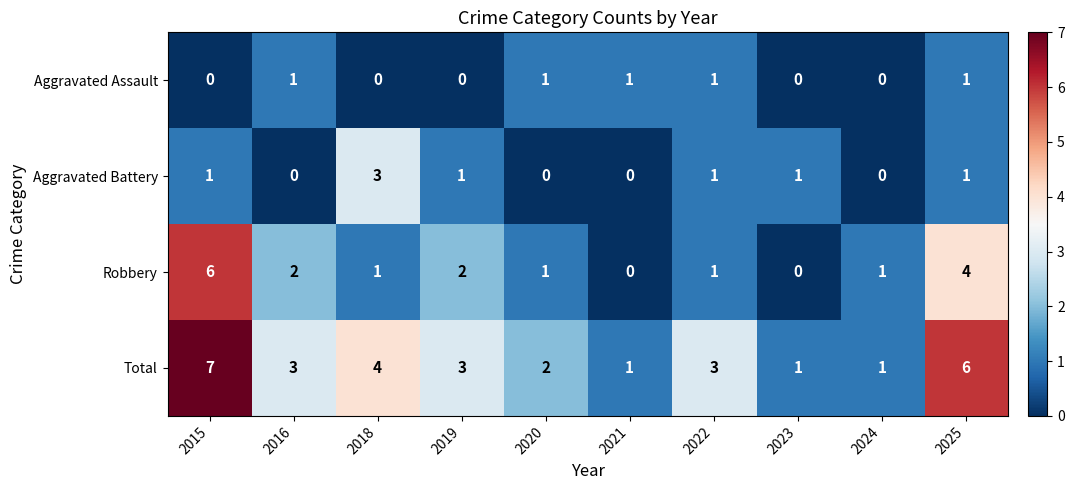

What is the sum of the Total values at 2023 and 2020?

3